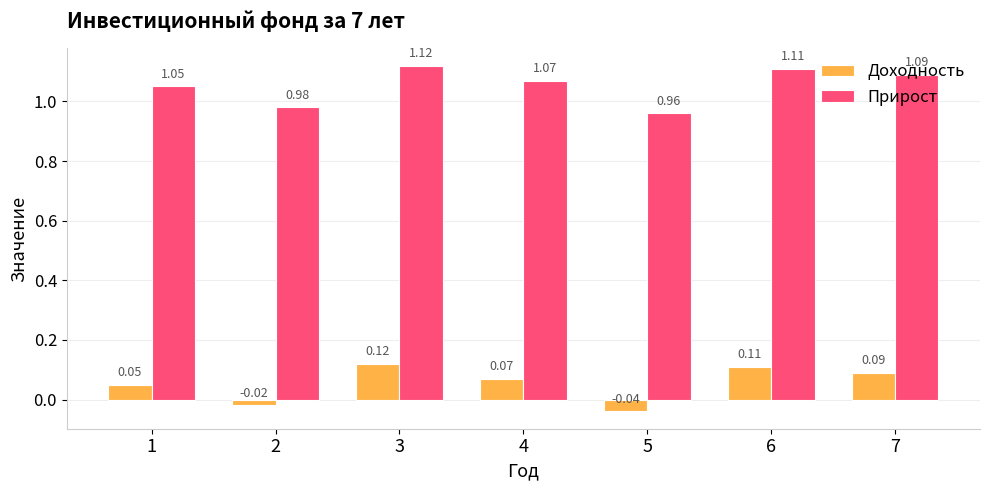

At which category is the sum across all series the highest?

3